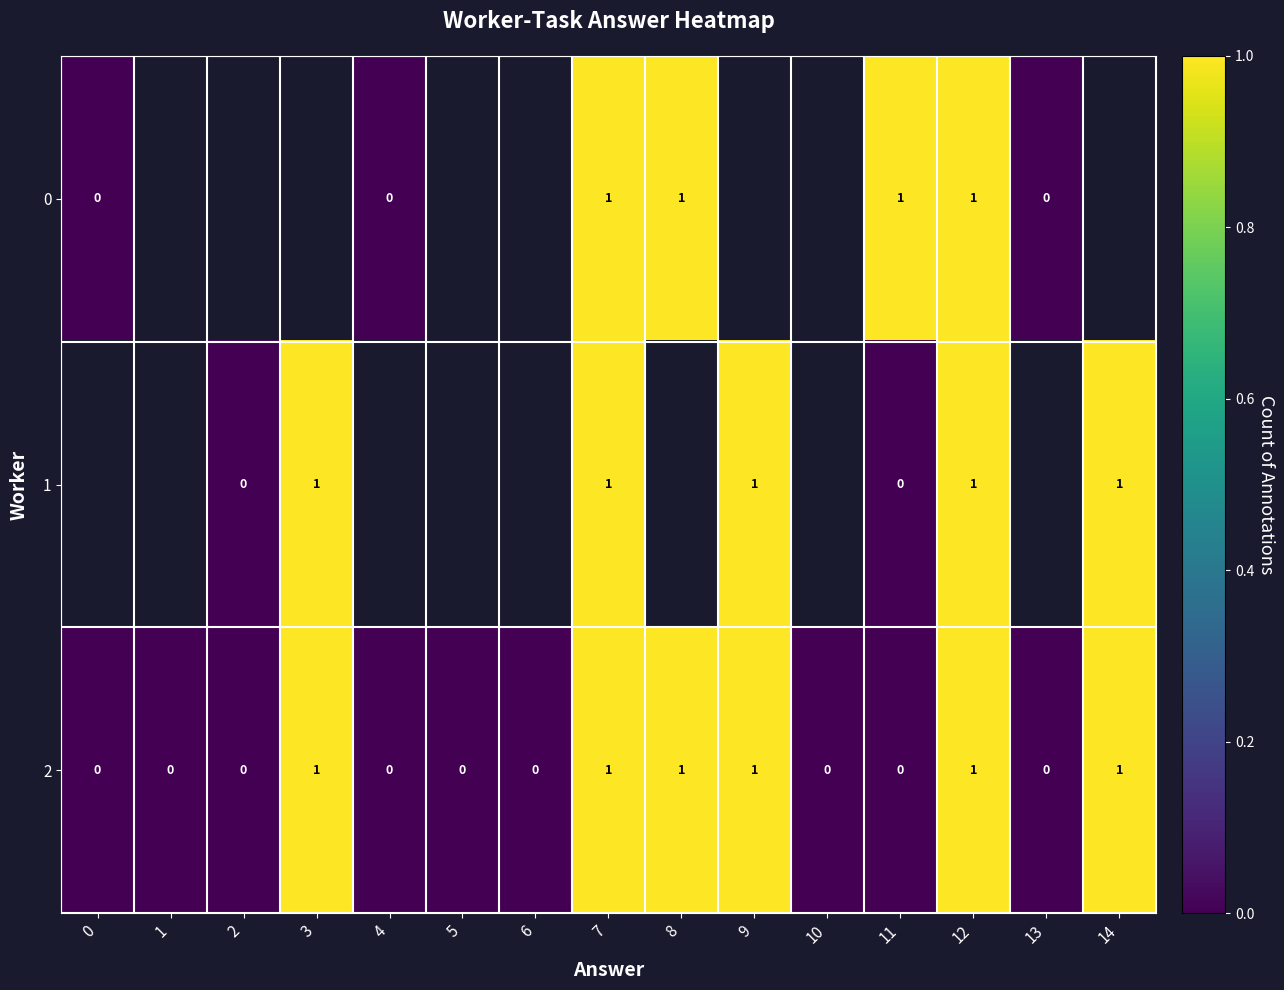

Is it true that 2 equals 2 at 7?

False